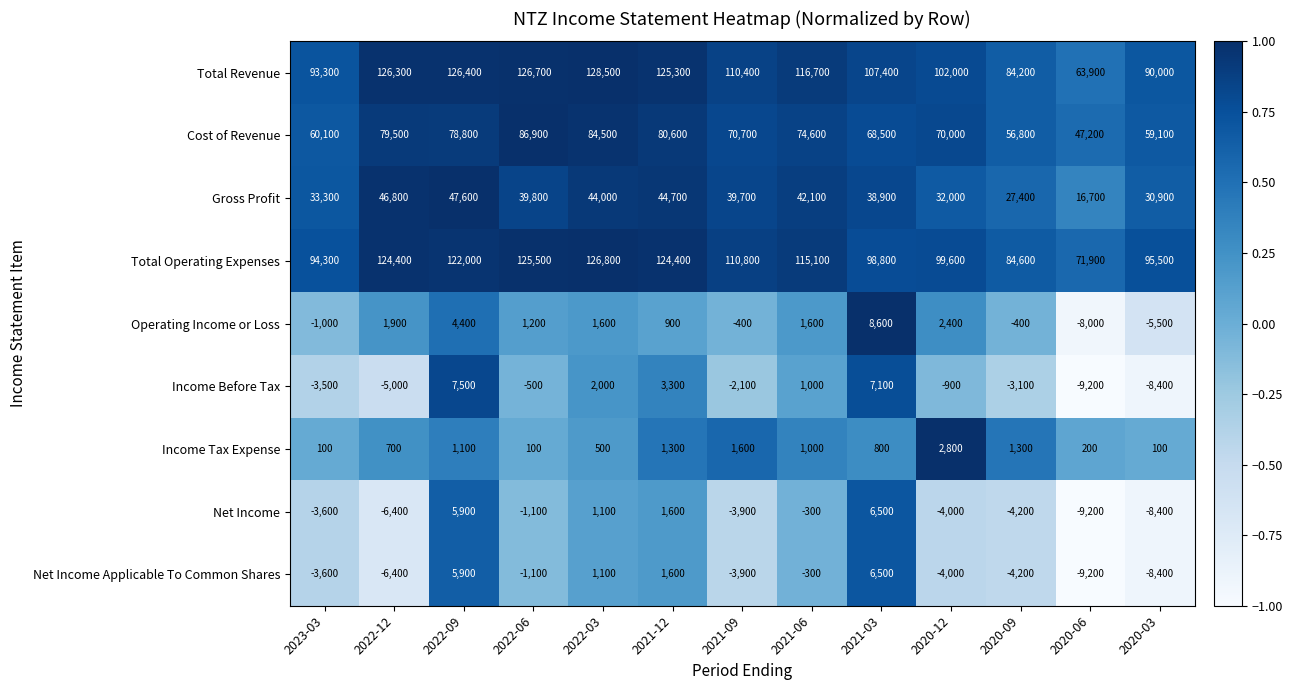

The Net Income Applicable To Common Shares series shows -6037 at 2023-03. True or false?

False